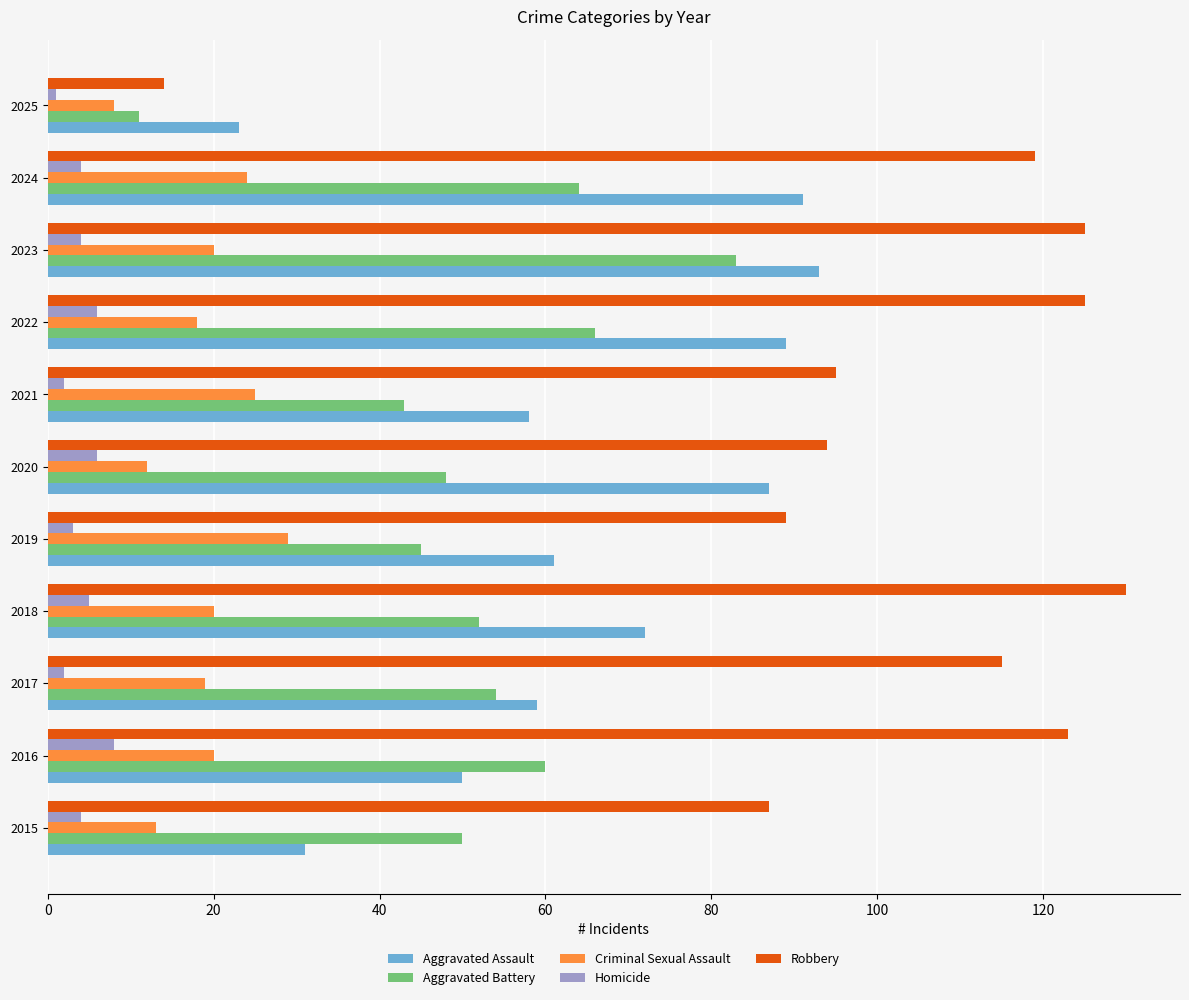

How many series are shown in this chart?

5